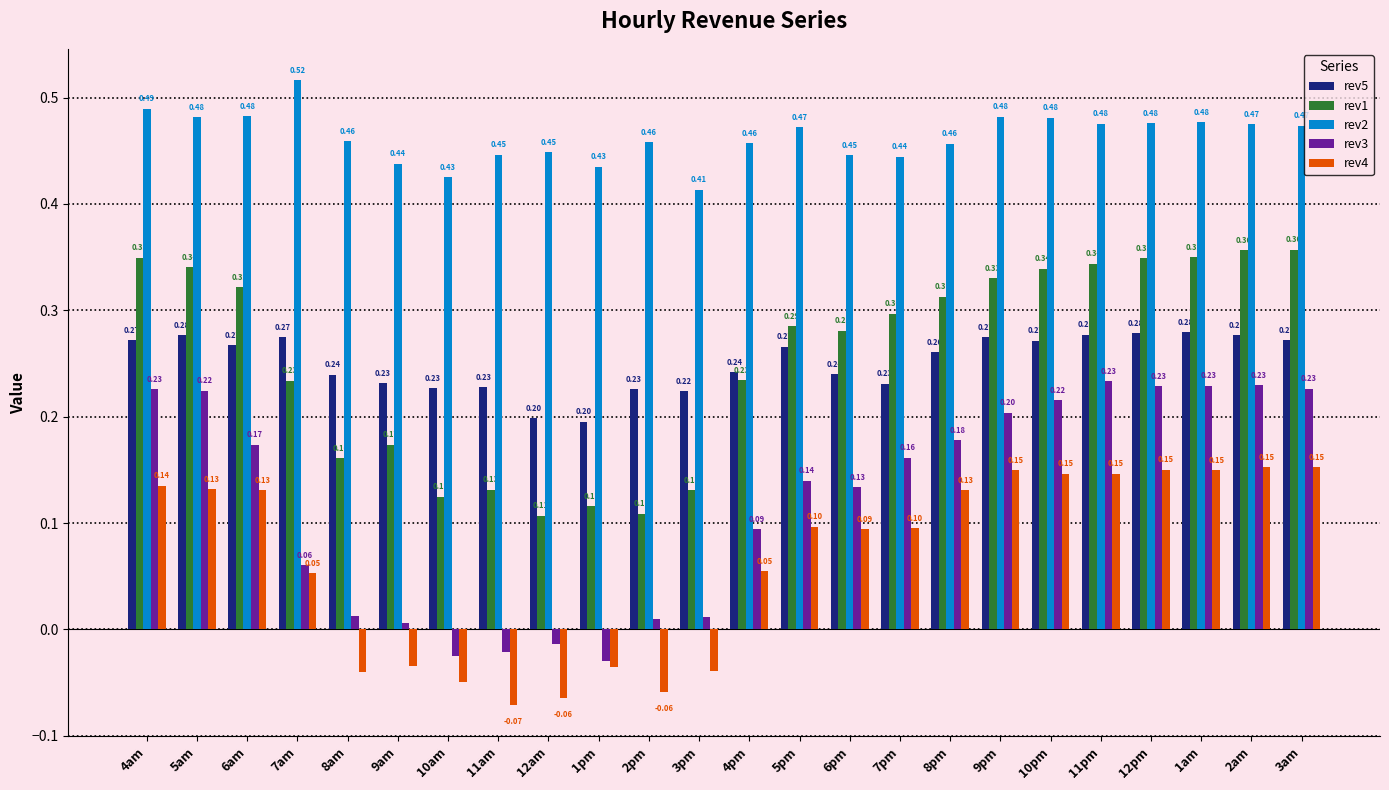

How many groups of bars are there?

24